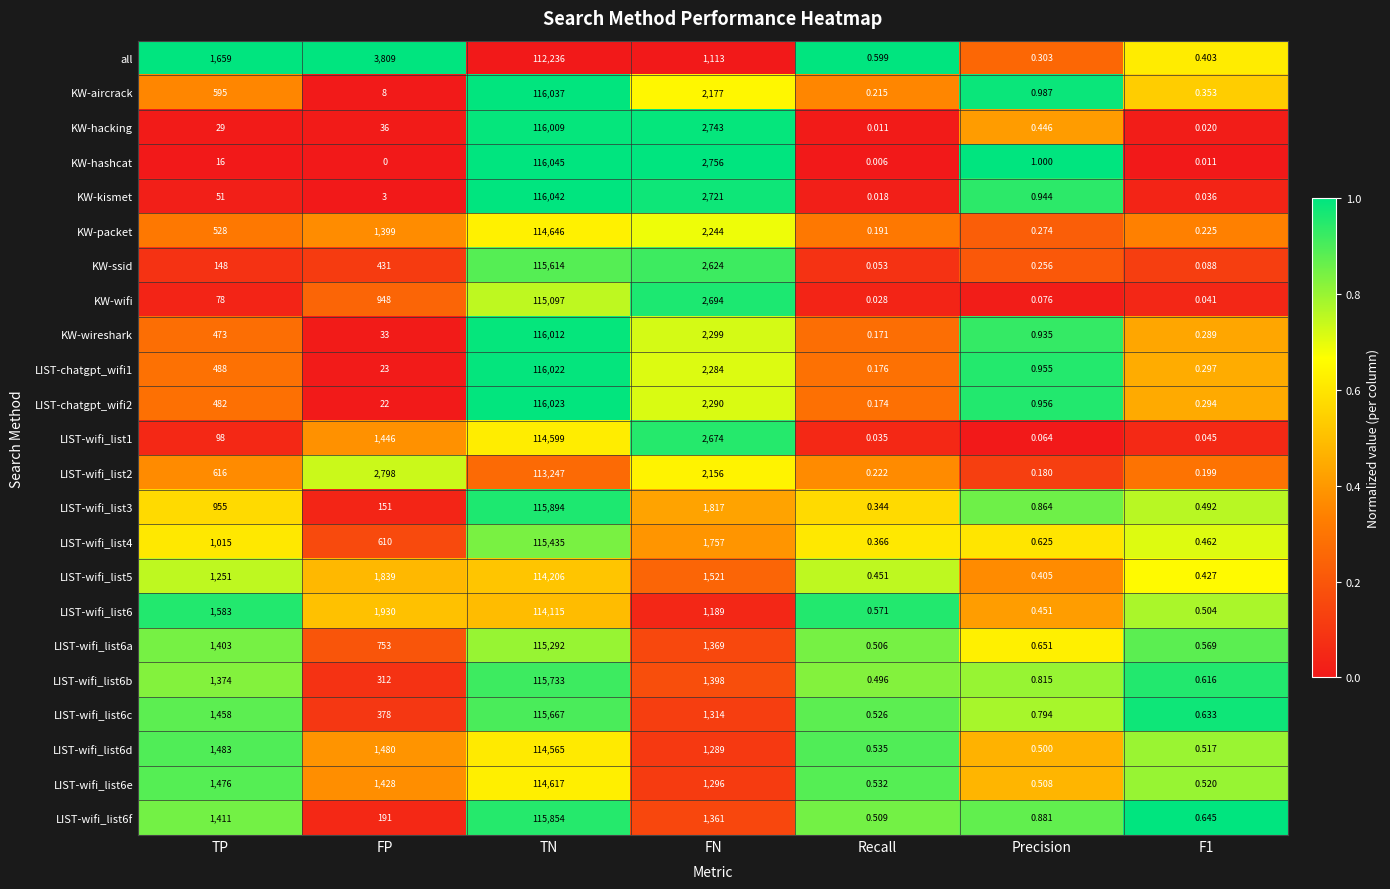

Count the number of categories in the chart.

7